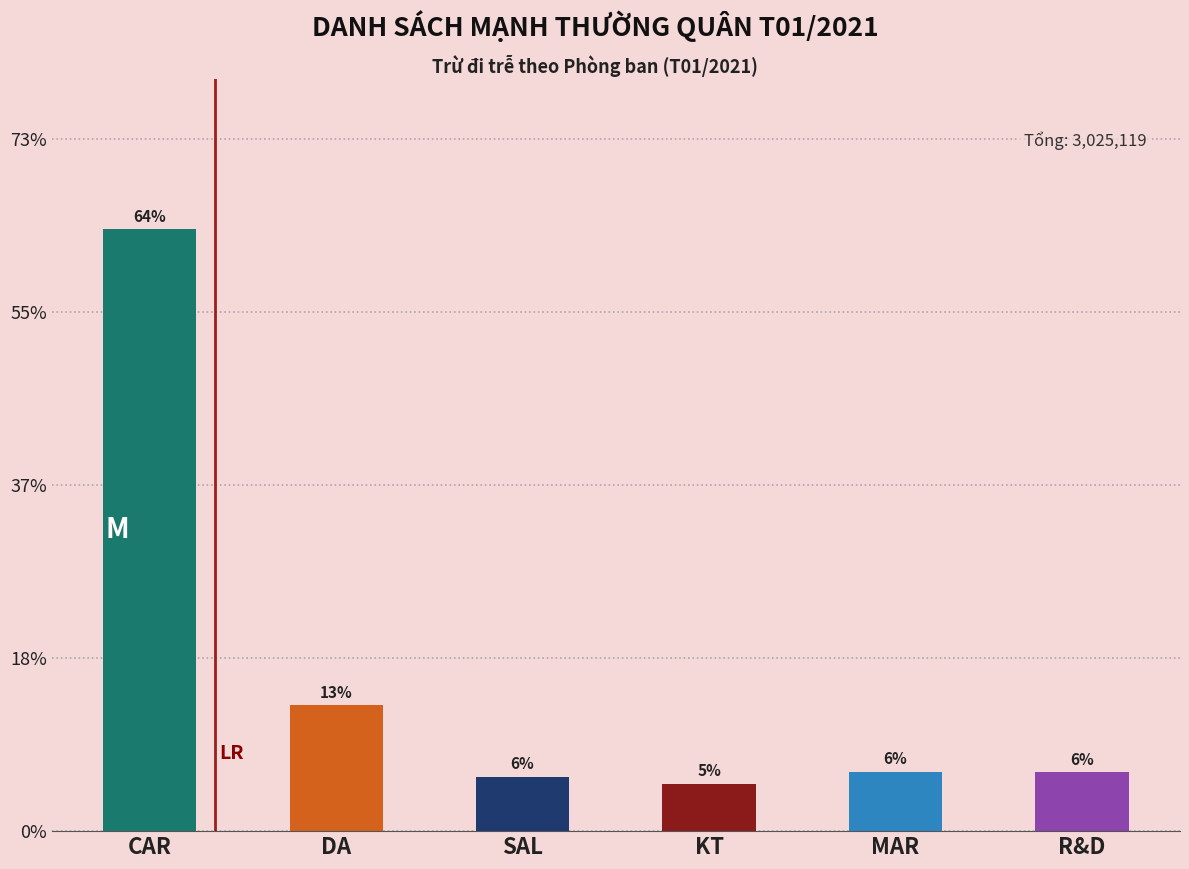

What is the sum of all values?

3025119.0